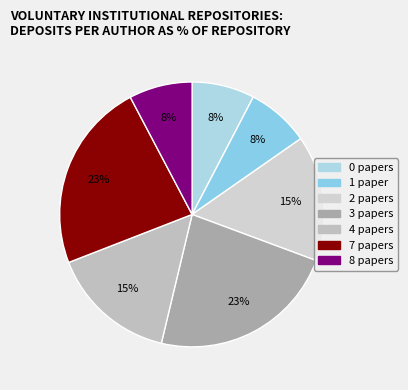

To the nearest percent, what is the combined percentage of 0 and 7?

31%